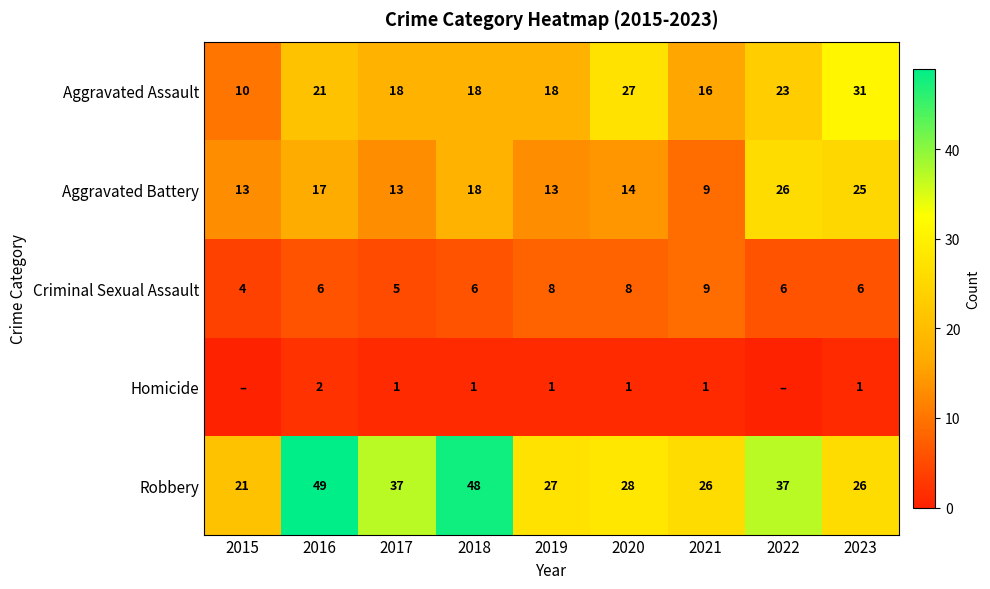

Is the value of Homicide at 2023 greater than the value of Aggravated Assault at 2021?

No